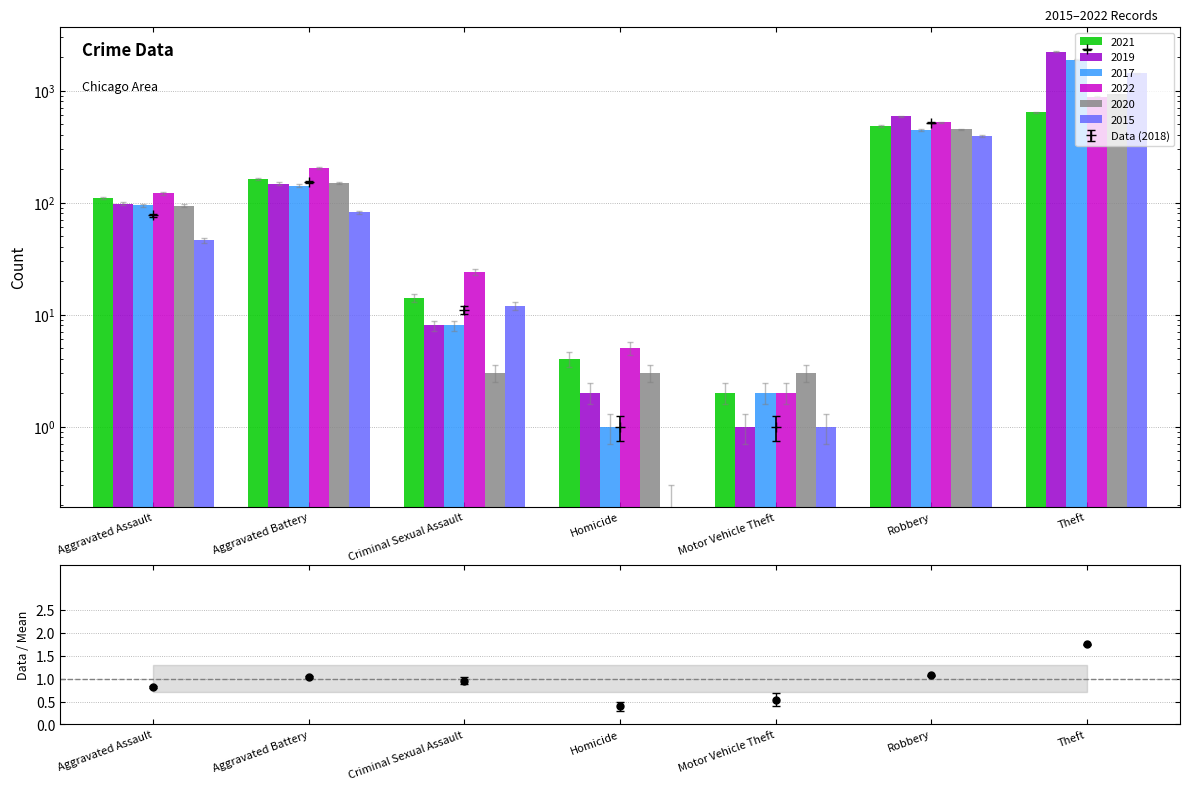

True or false: 2017 has a value of 142 at Aggravated Battery.

True